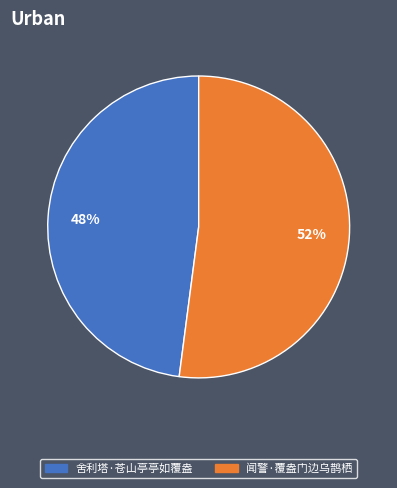

To the nearest percent, what is the average slice percentage?

50%